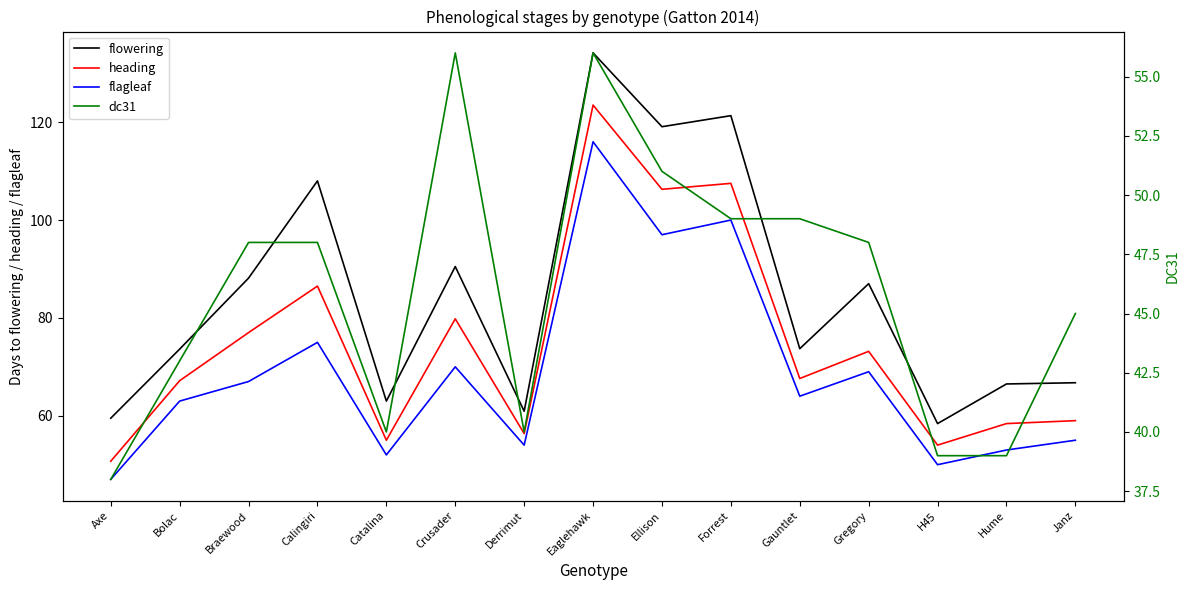

Which series has the largest total across all categories?

flowering